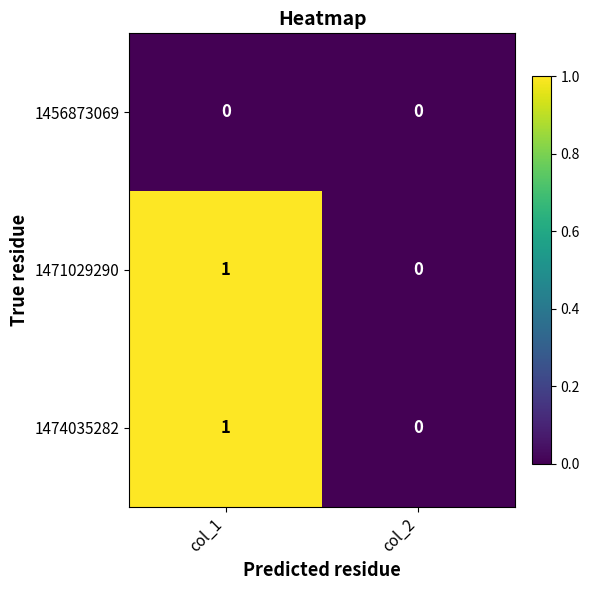

The 1474035282 series shows 0 at col_2. True or false?

True